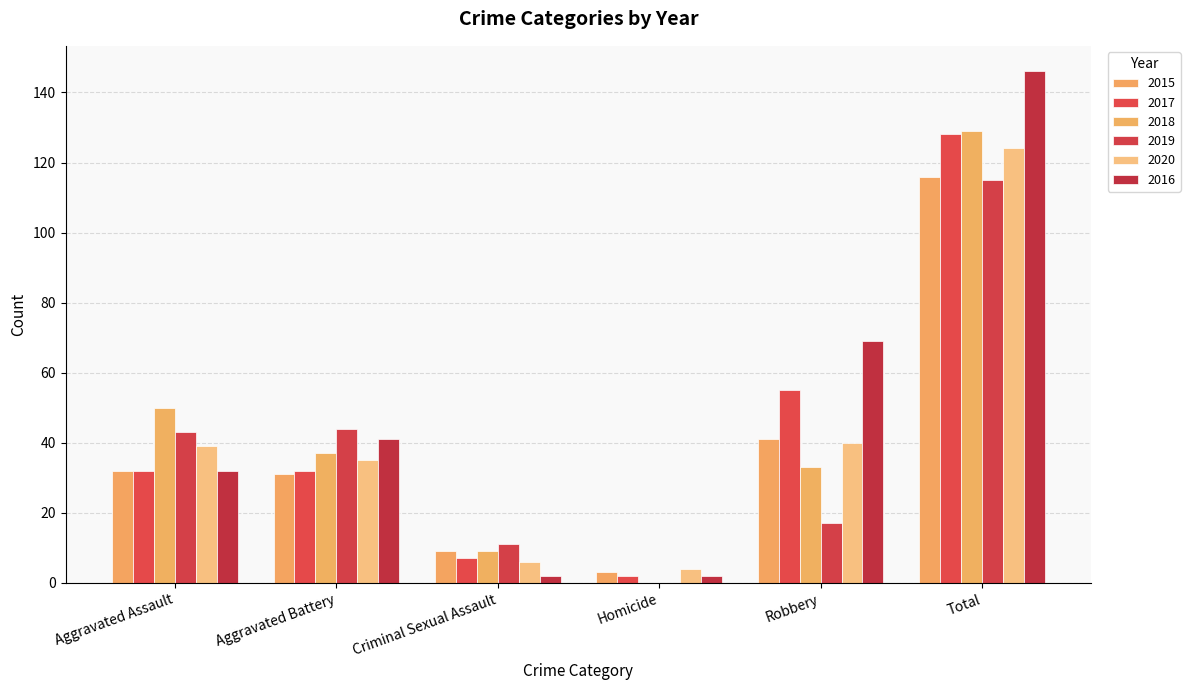

What are all the series names shown in the legend?

2015, 2017, 2018, 2019, 2020, 2016